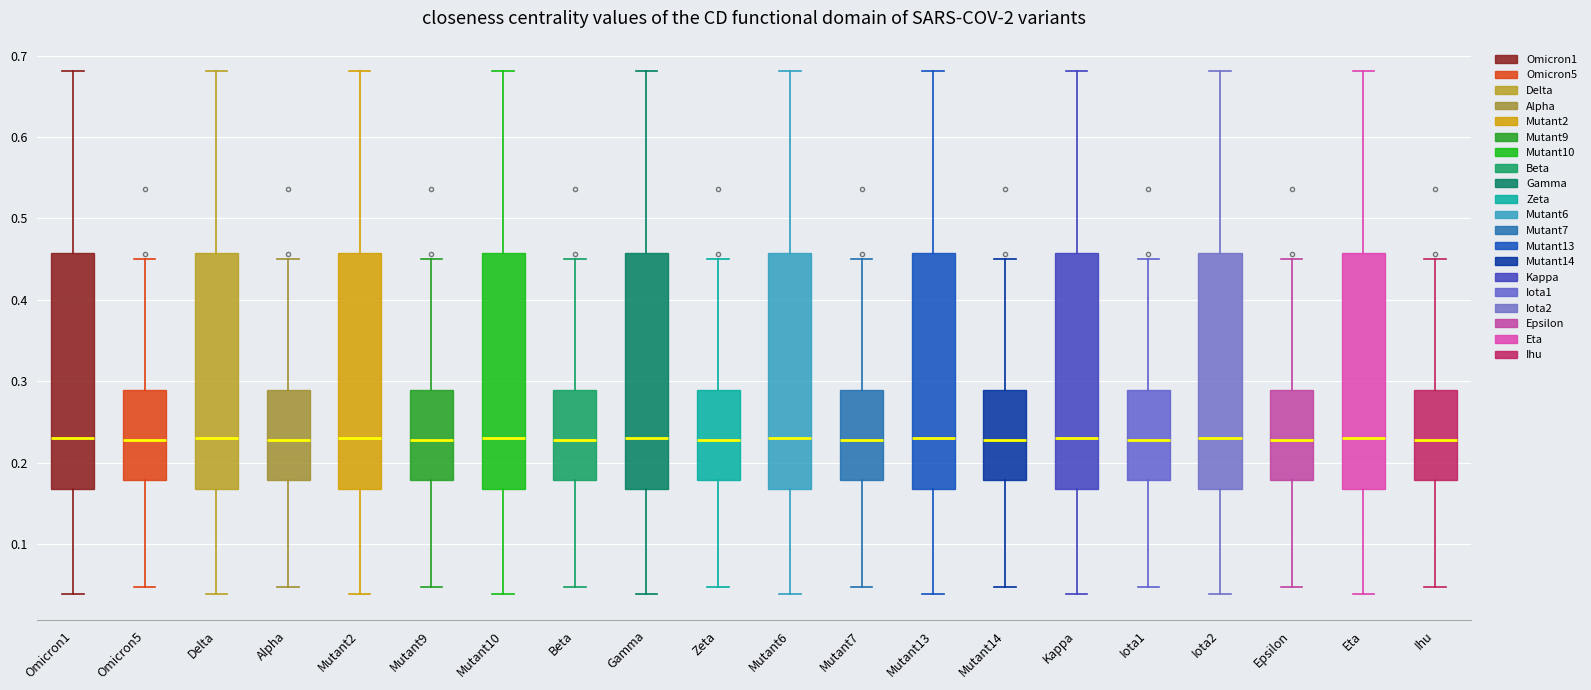

Where does the lower whisker of the box for Alpha end on the y-axis? The values are not printed on the chart, so give them approximately, as read against the axis.

0.05